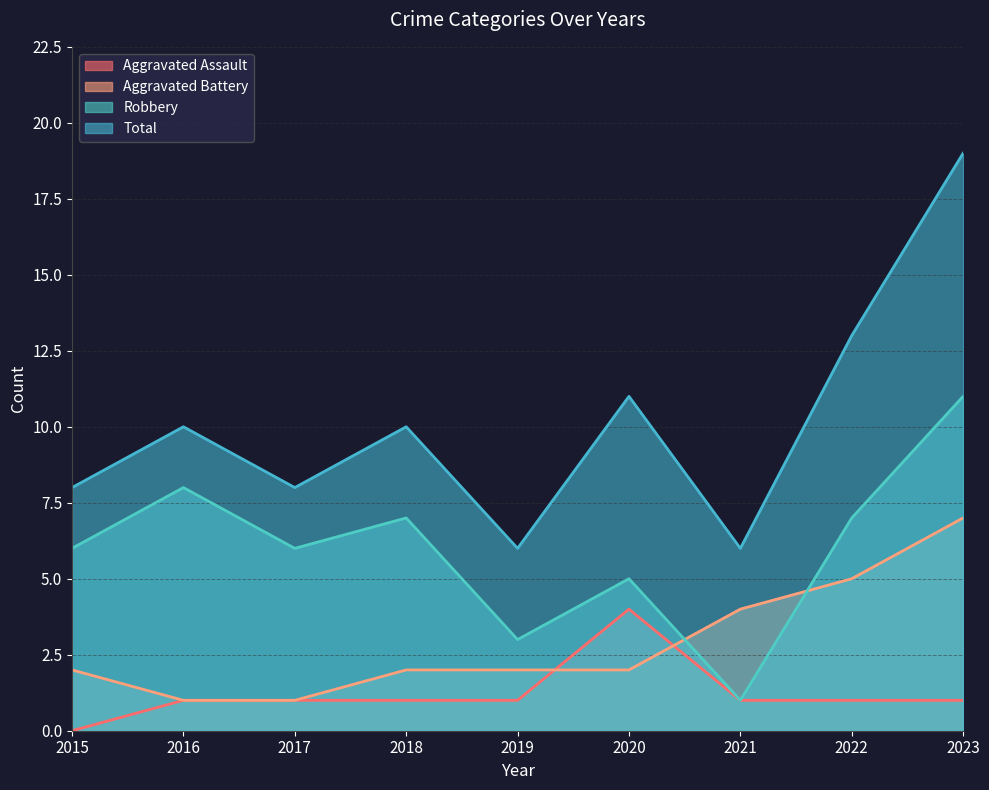

True or false: Aggravated Battery and Total intersect in this chart.

False